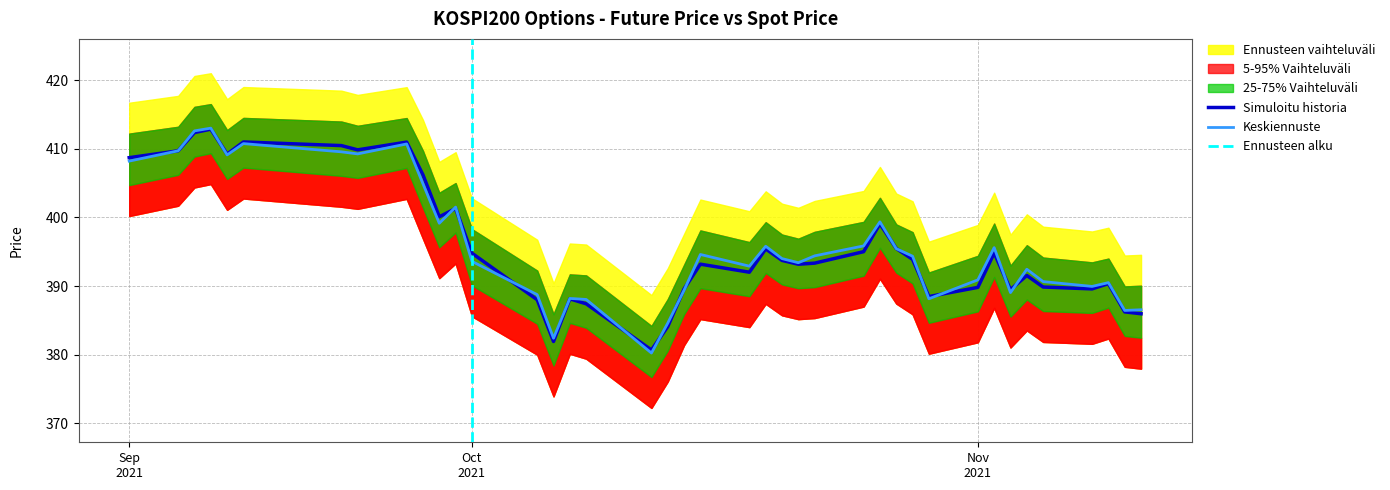

How many lines are shown in the chart?

2